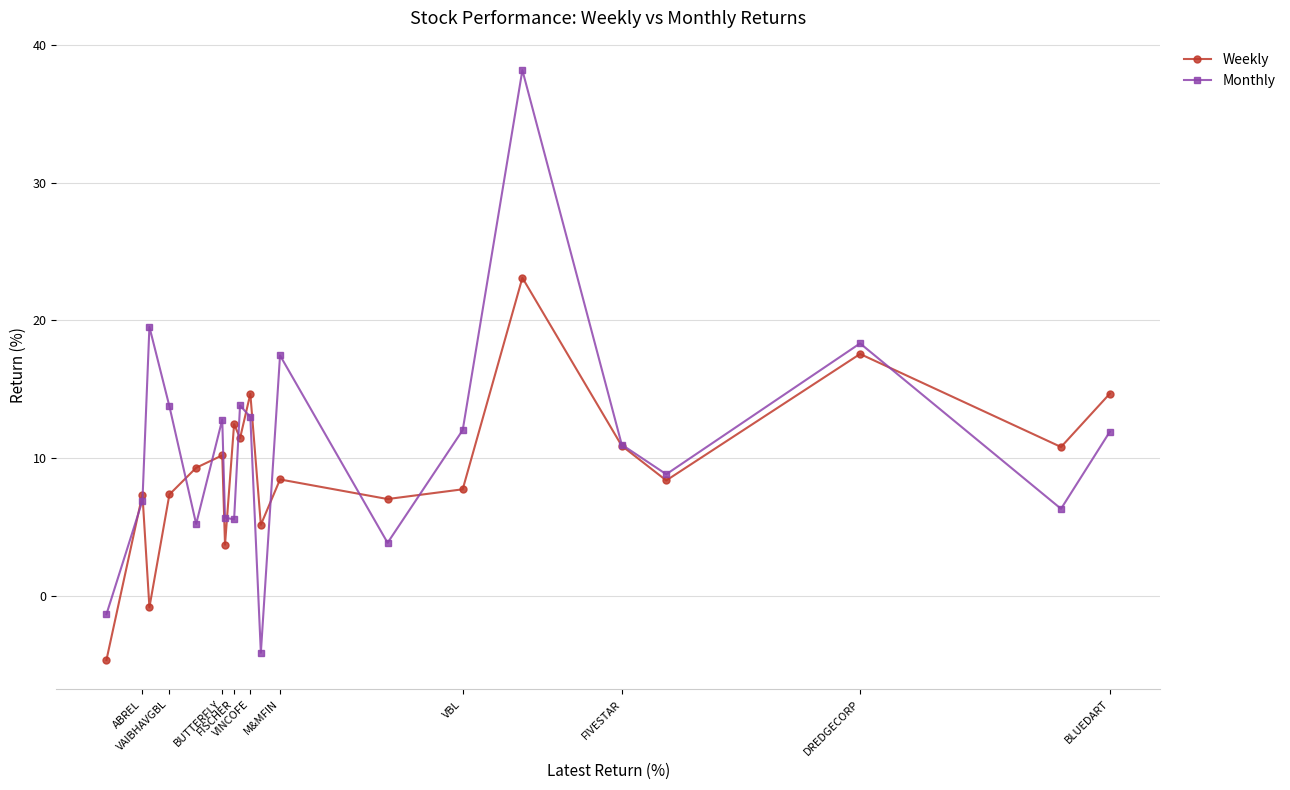

Rank the series at VAIBHAVGBL from highest to lowest value.

Monthly, Weekly